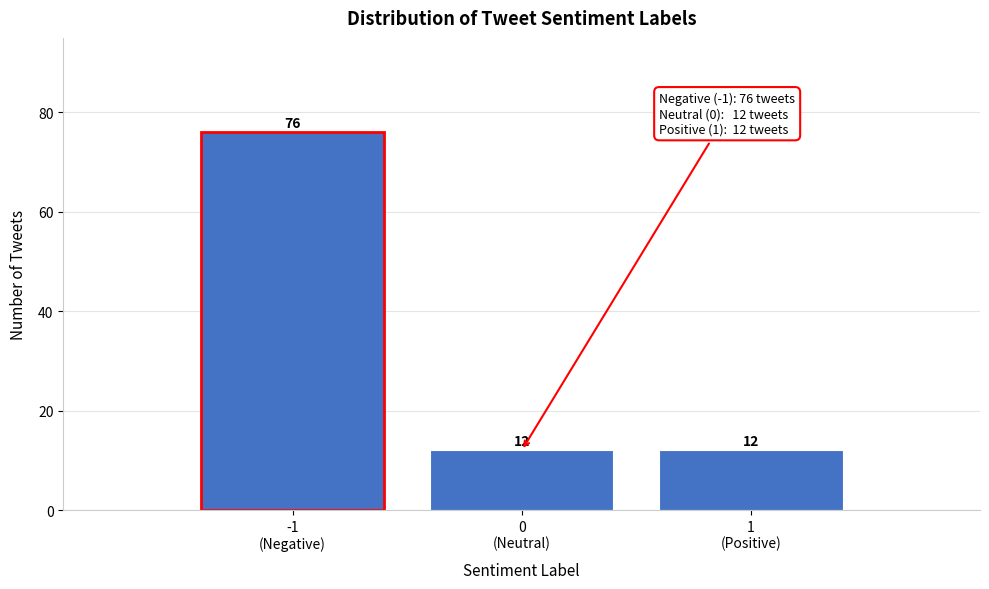

Reading left to right, what are all the values shown in this chart?

76	12	12